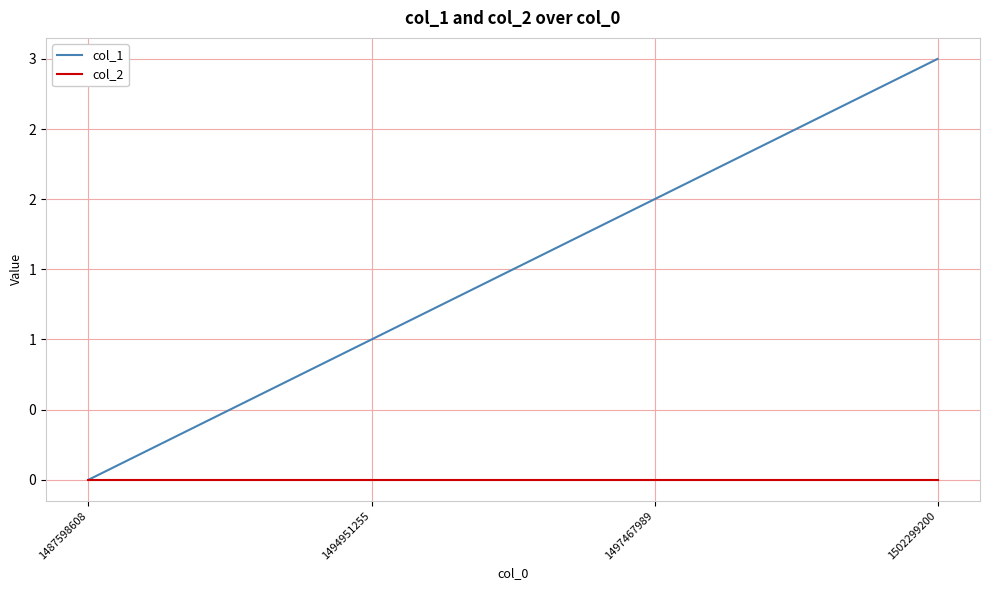

True or false: col_1 has more than 2 points higher than both neighbors.

False